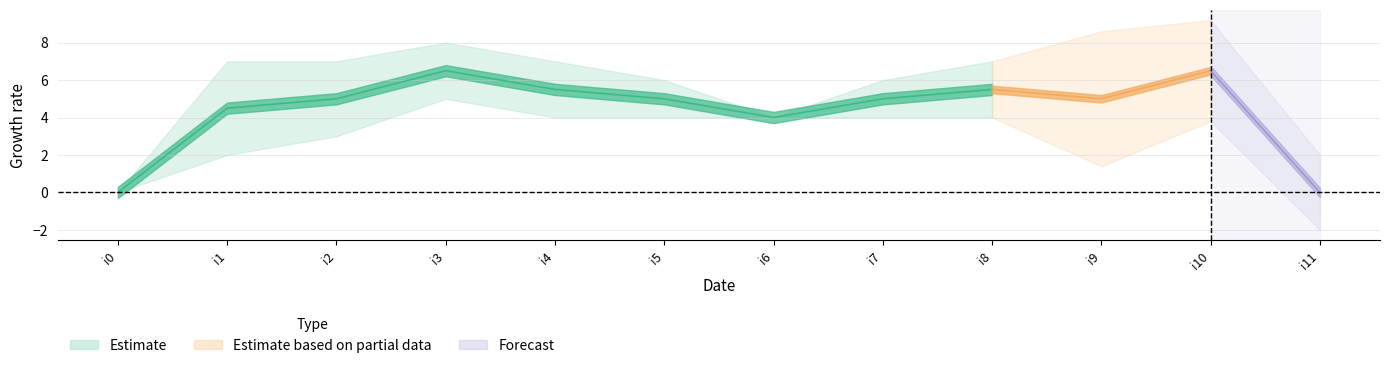

The value of k1 at i8 is 4. True or false?

True